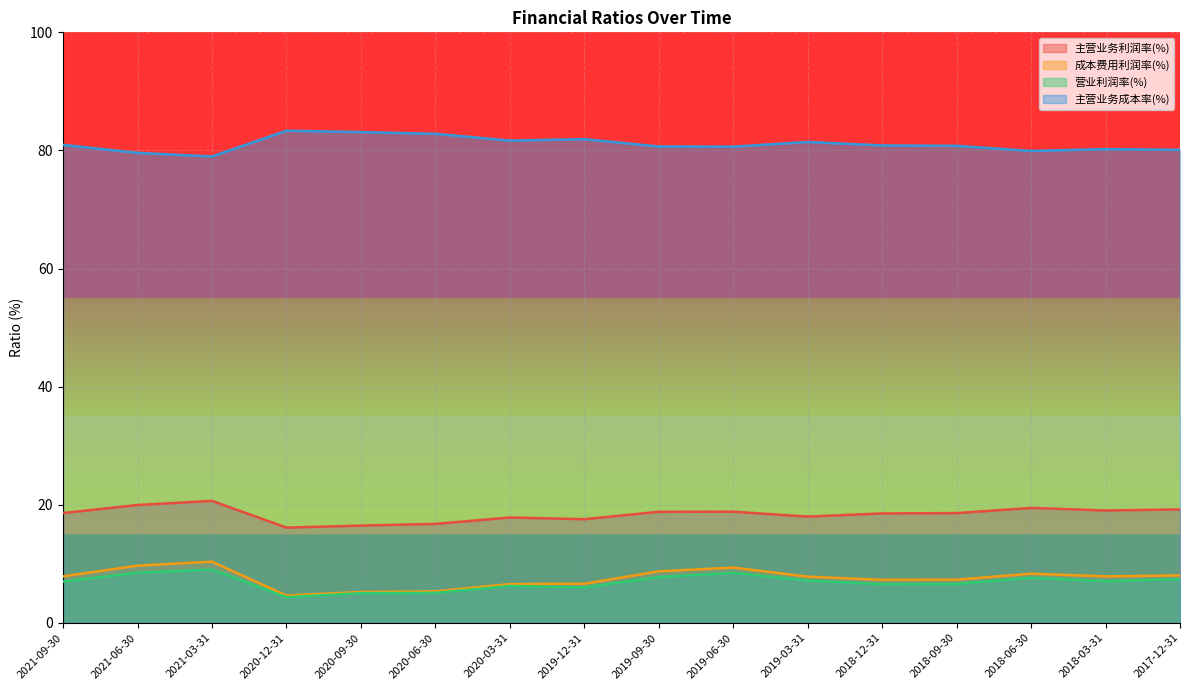

Is the value of 主营业务利润率(%) at 2019-03-31 greater than the value of 营业利润率(%) at 2018-03-31?

Yes